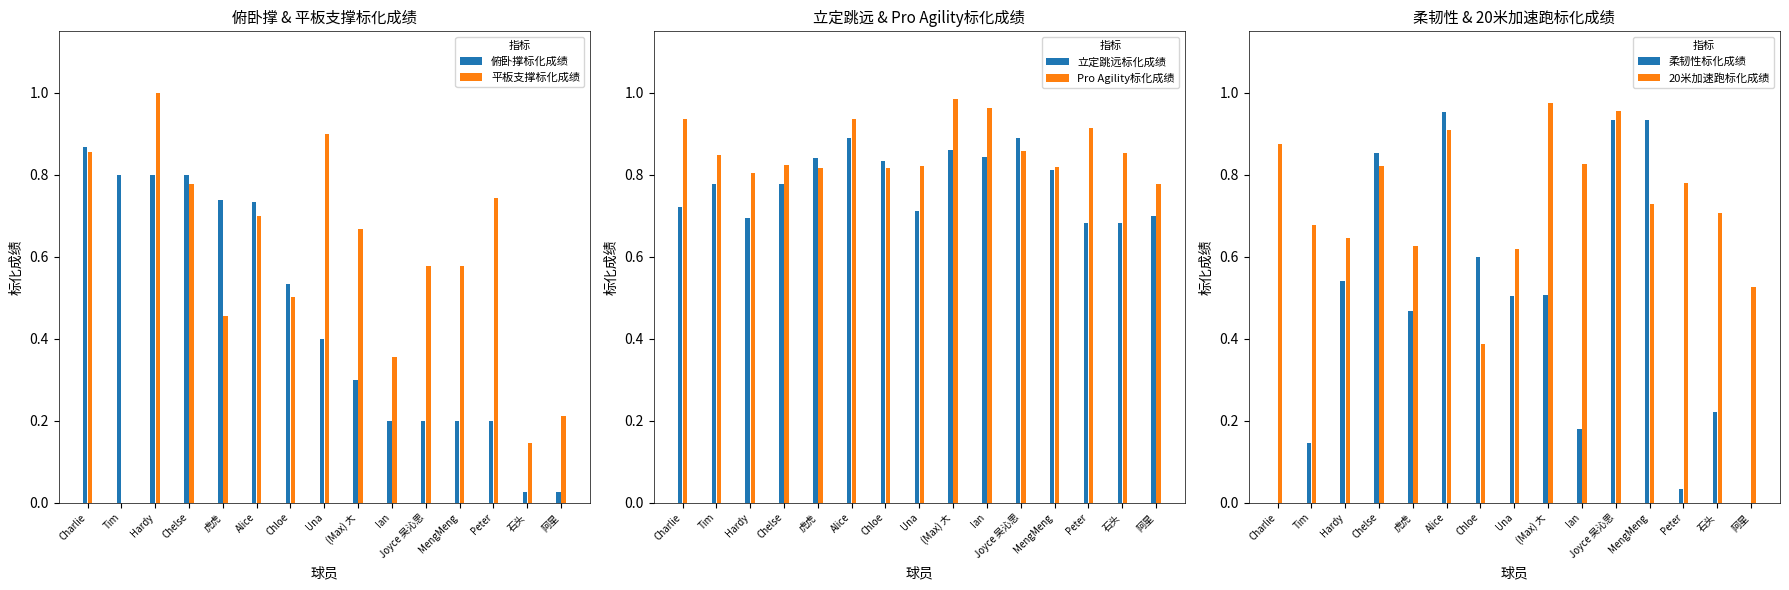

Between MengMeng and Una, which is larger?

Una